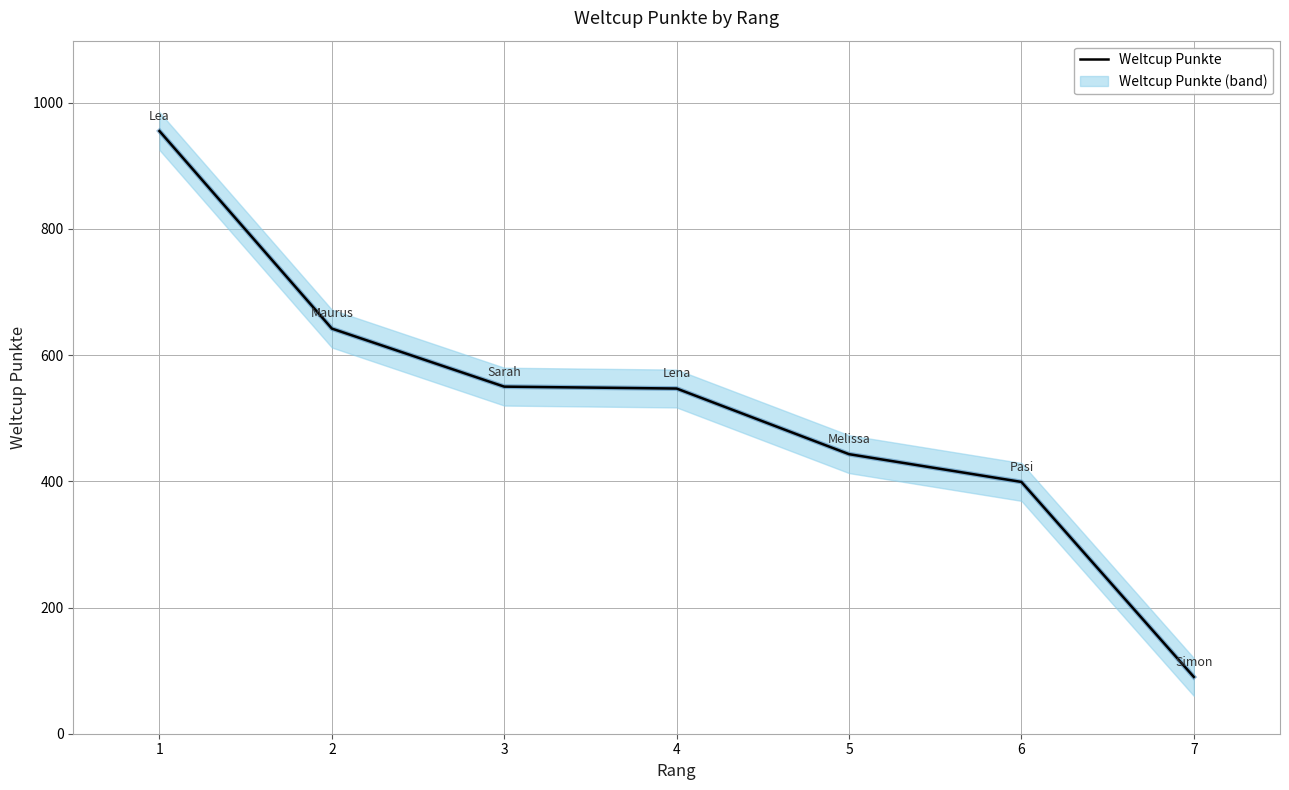

What is the minimum value shown in the chart?

90